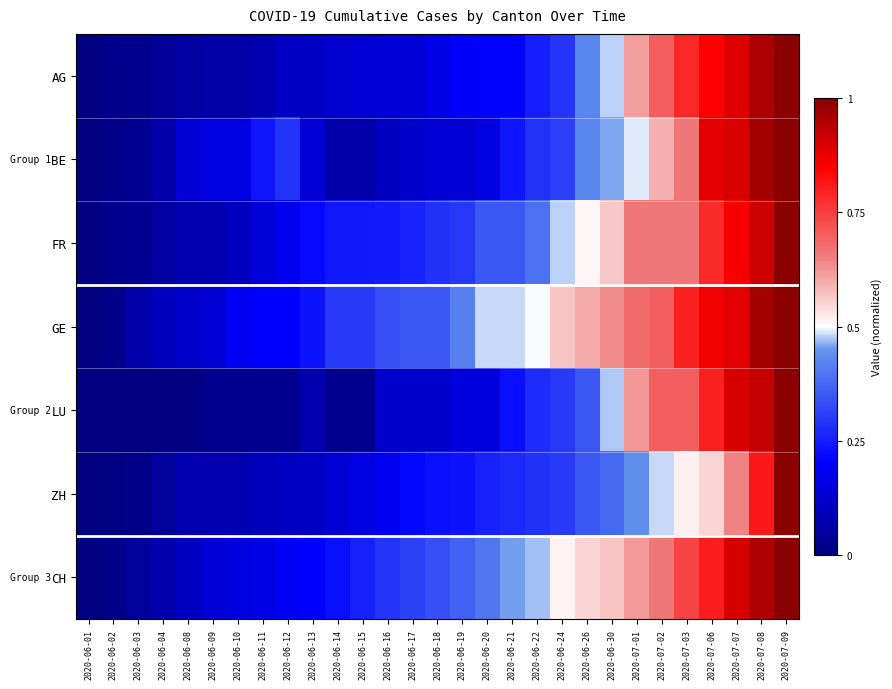

Which series has the largest total across all categories?

GE